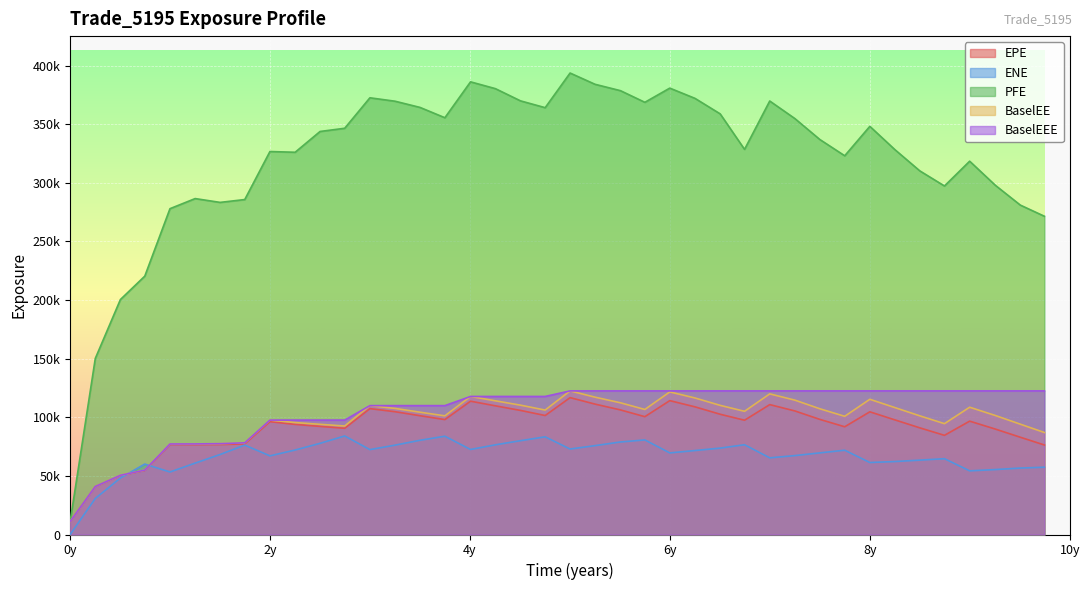

Which category has the lowest value across all series?

0y